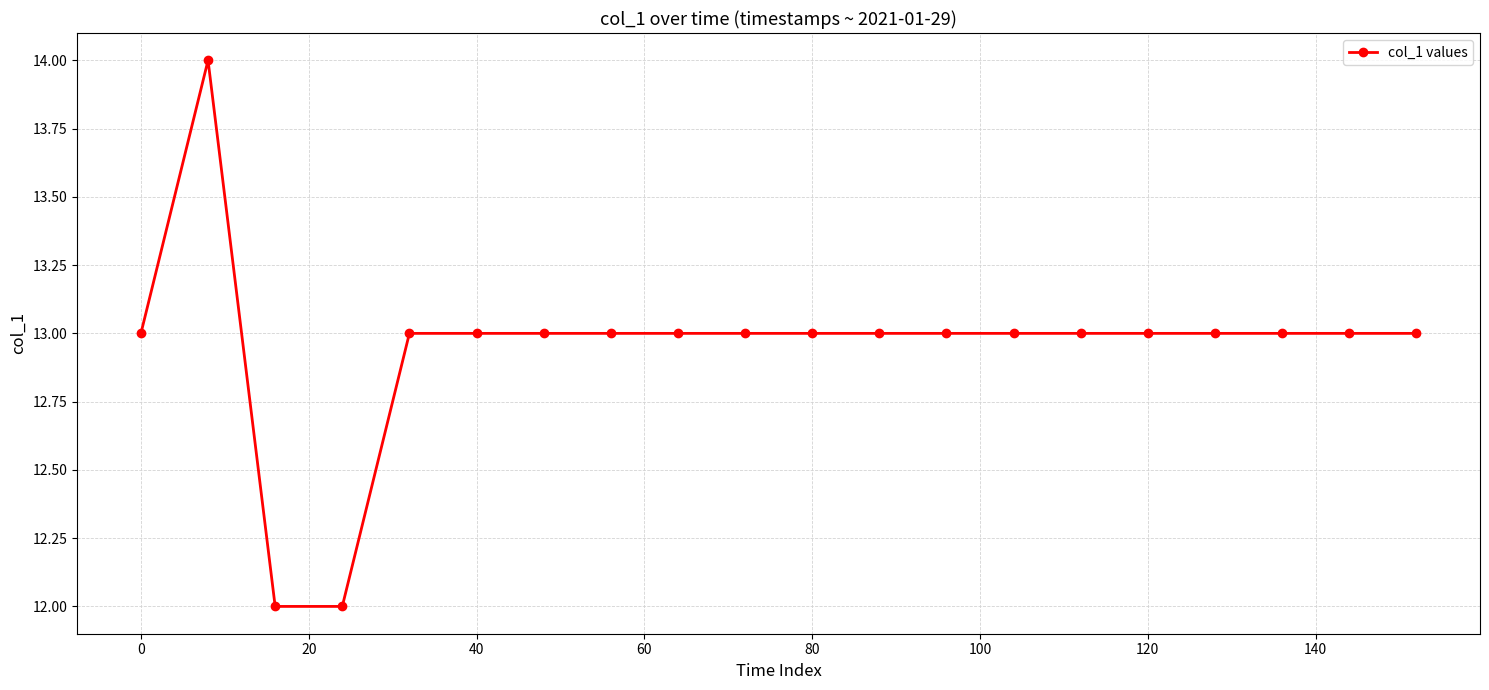

Reading left to right, what are all the values shown in this chart?

13	14	12	12	13	13	13	13	13	13	13	13	13	13	13	13	13	13	13	13